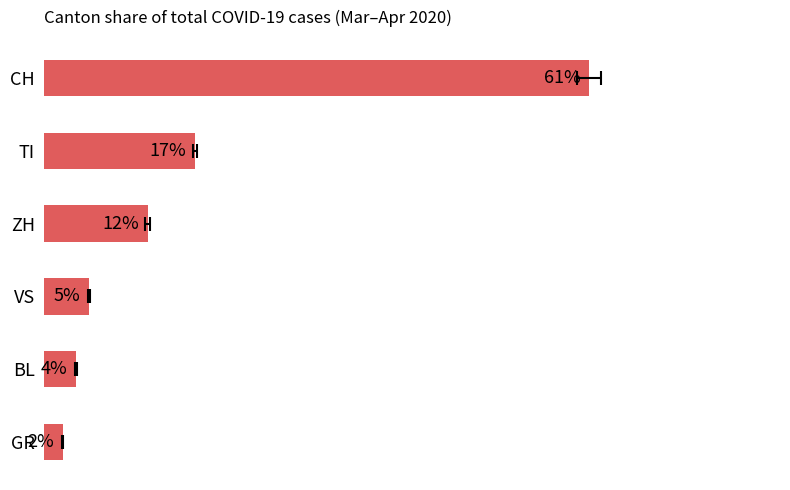

What is the average value?

16.7